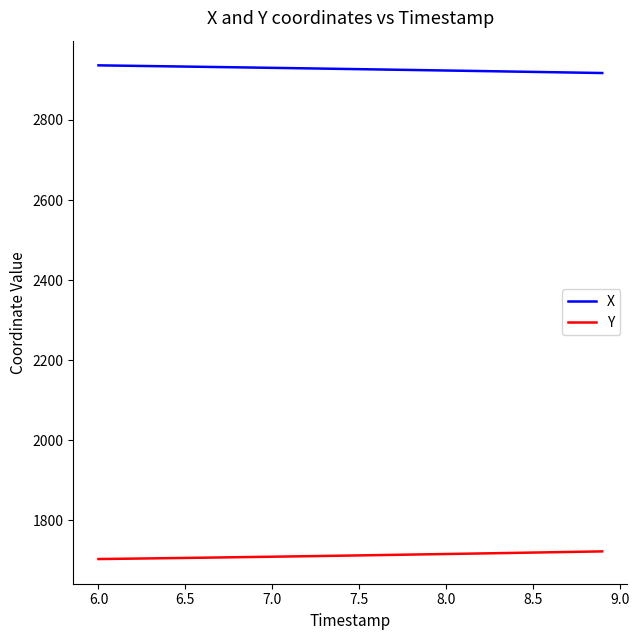

What is the maximum value shown in the chart?

2936.2